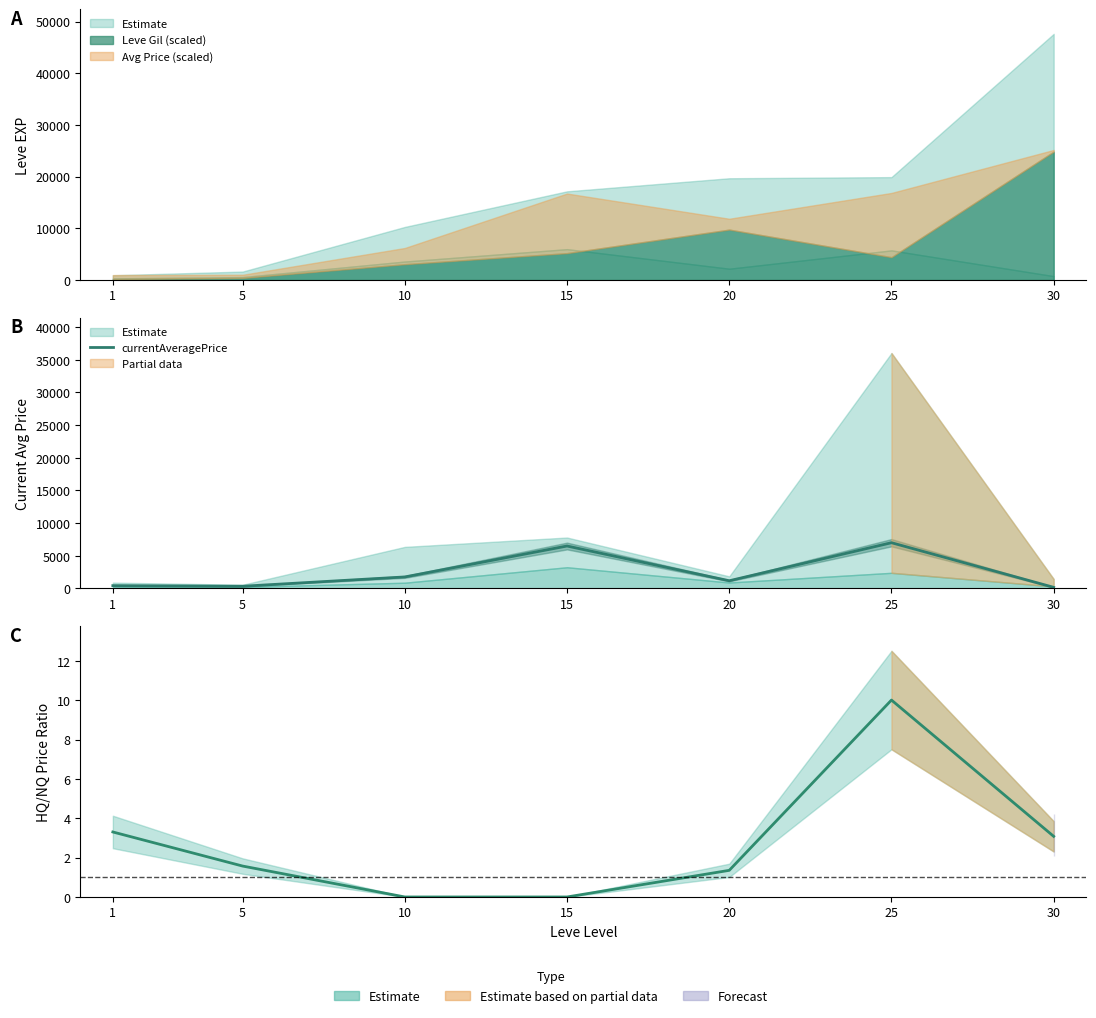

At which category does the chart reach its minimum across all series?

30